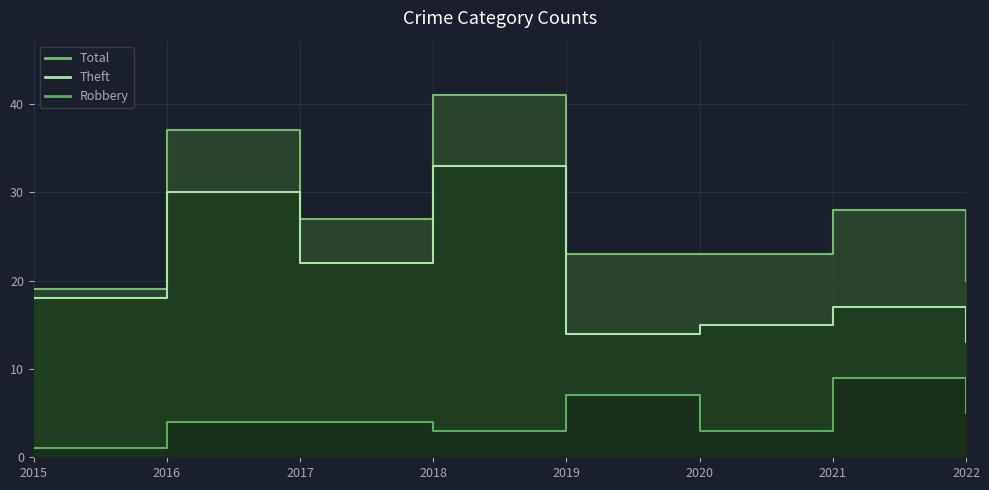

What is the difference between the highest and lowest values at 2016?

33